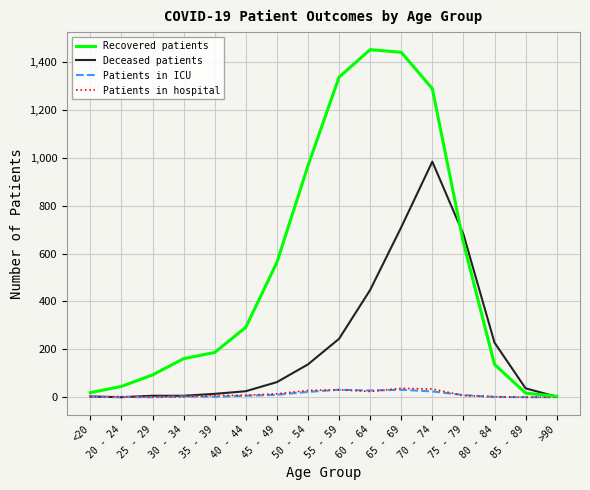

What is the maximum value for Recovered patients?

1452